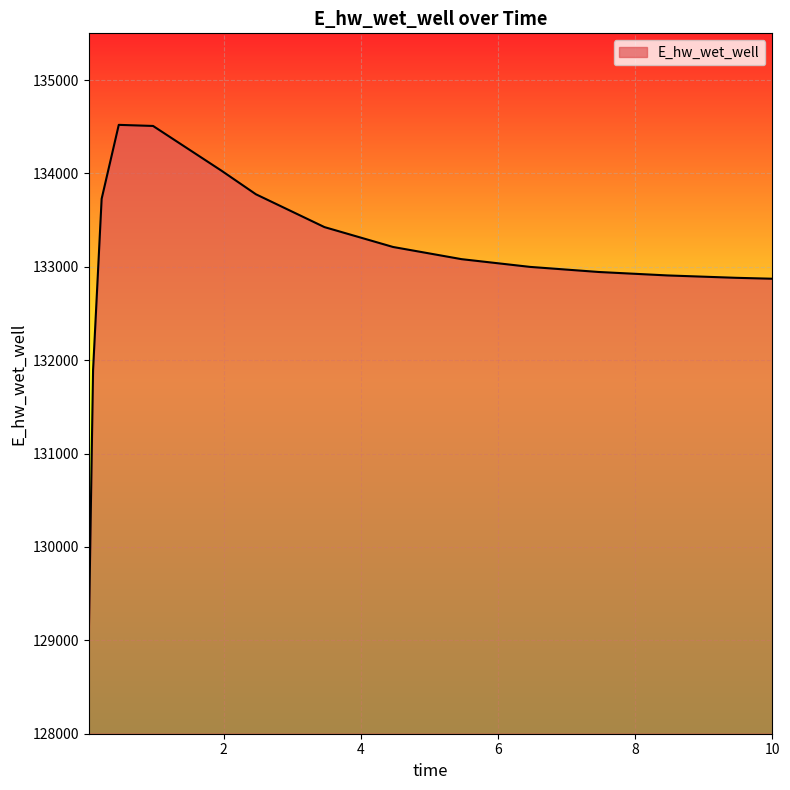

What is the minimum value shown in the chart?

129030.1